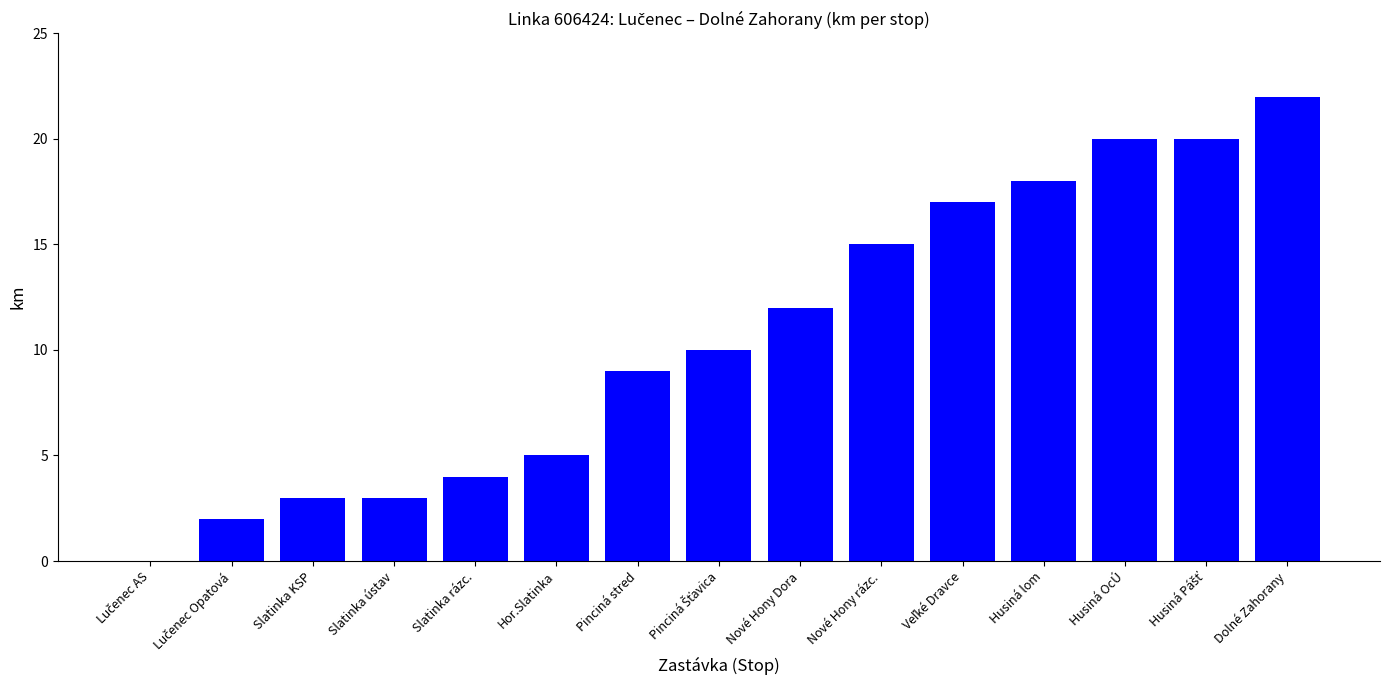

How many data points does each series have?

15